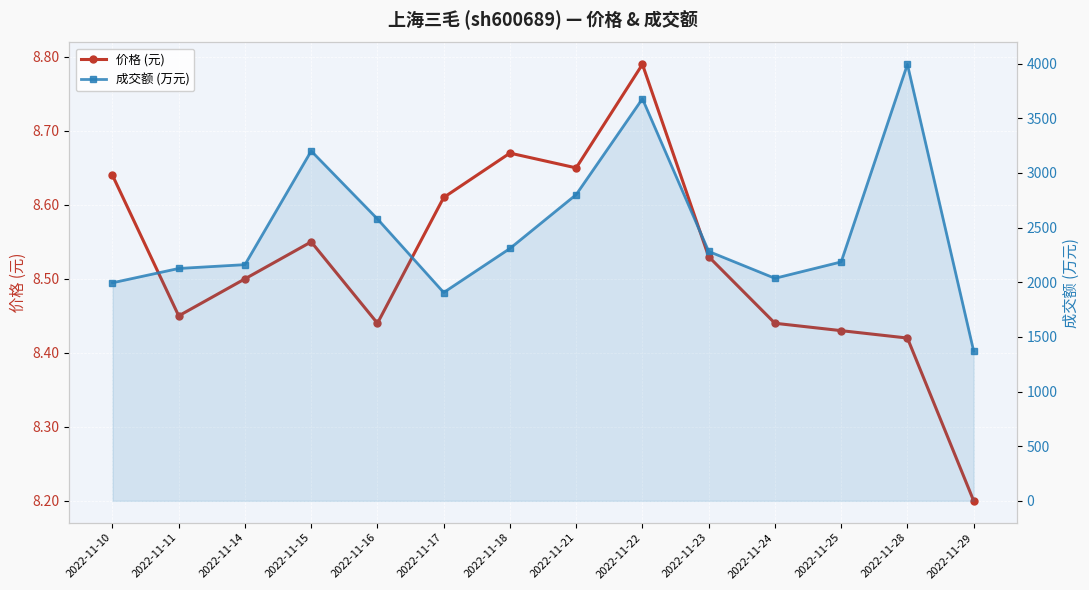

The 成交额 (万元) series shows 3681.6 at 2022-11-11. True or false?

False